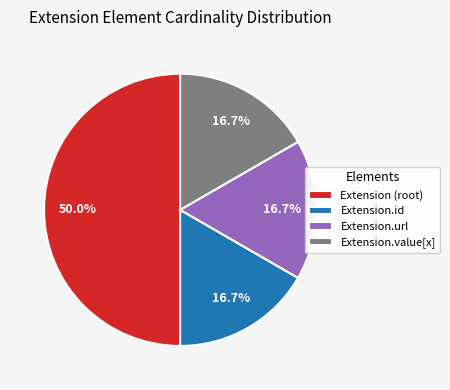

To the nearest percent, what is the average slice percentage?

25%